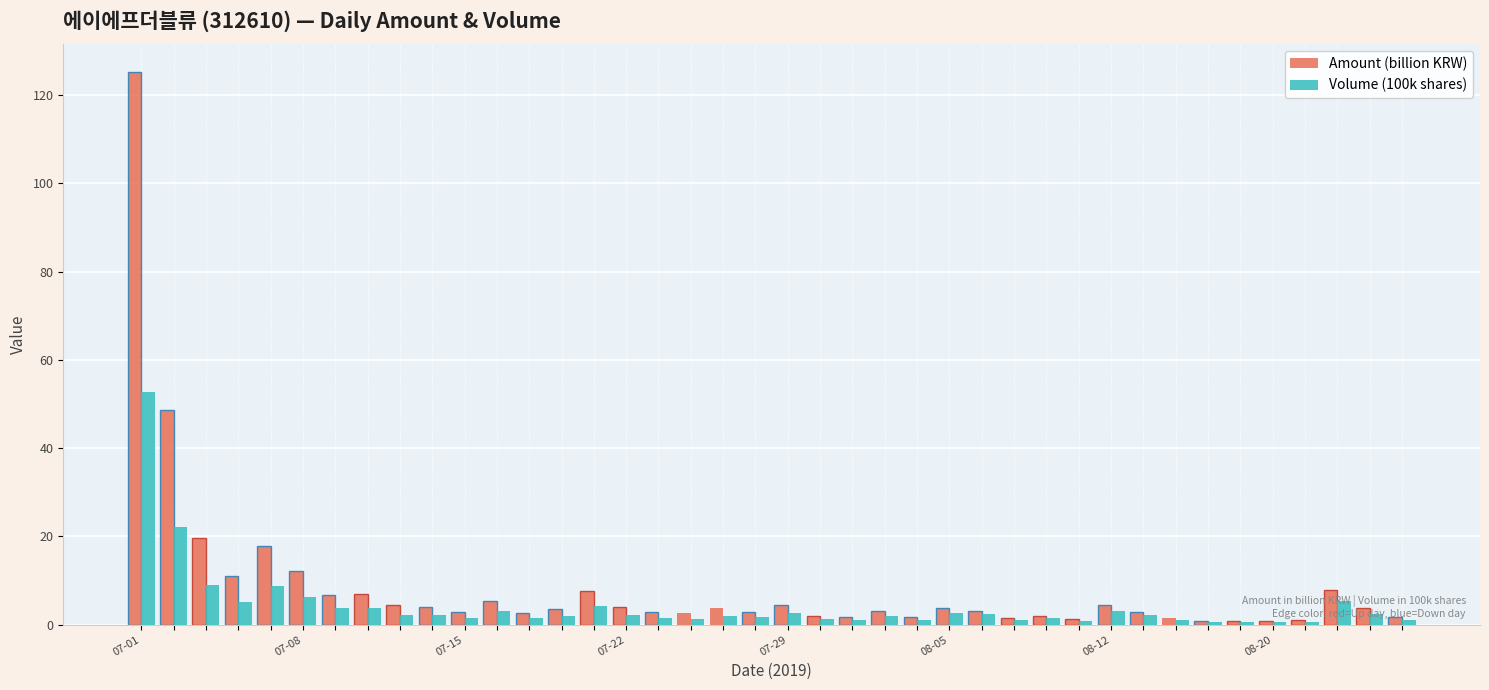

Rank the series by their maximum value, from lowest to highest.

Volume (100k shares), Amount (billion KRW)